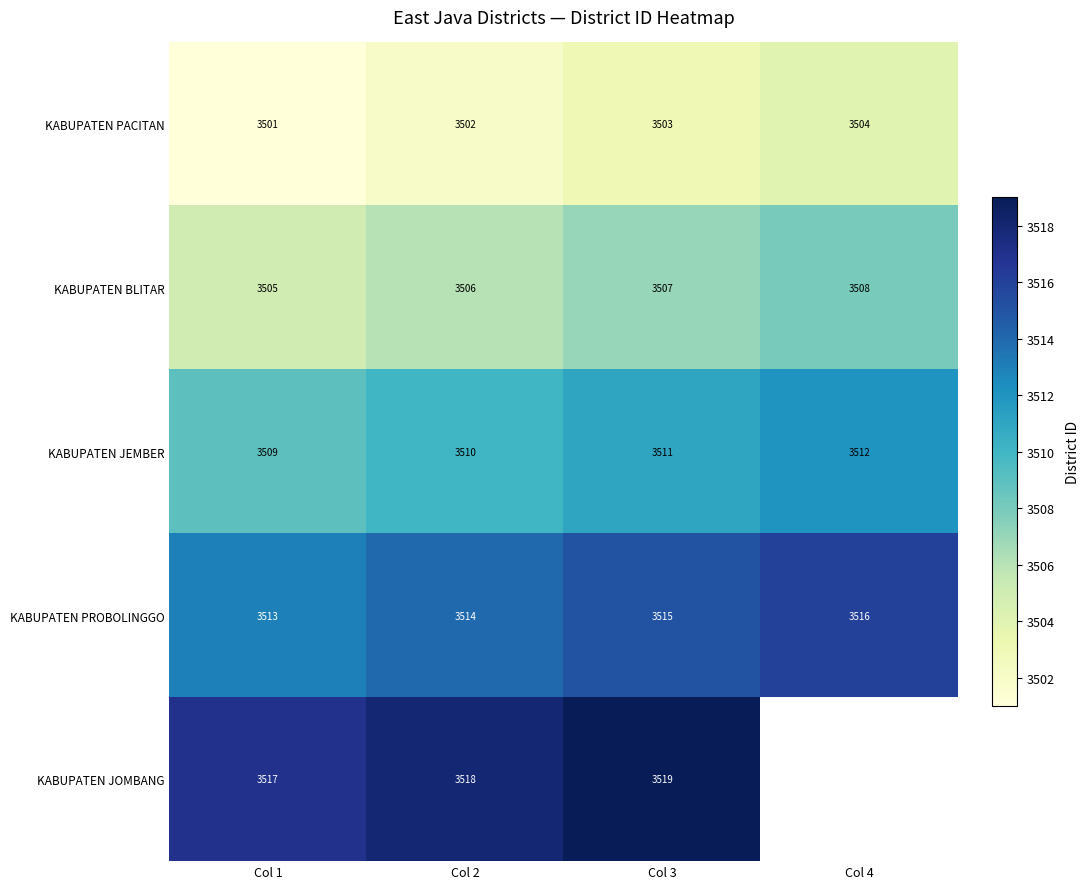

What is the sum of all KABUPATEN BLITAR values?

14026